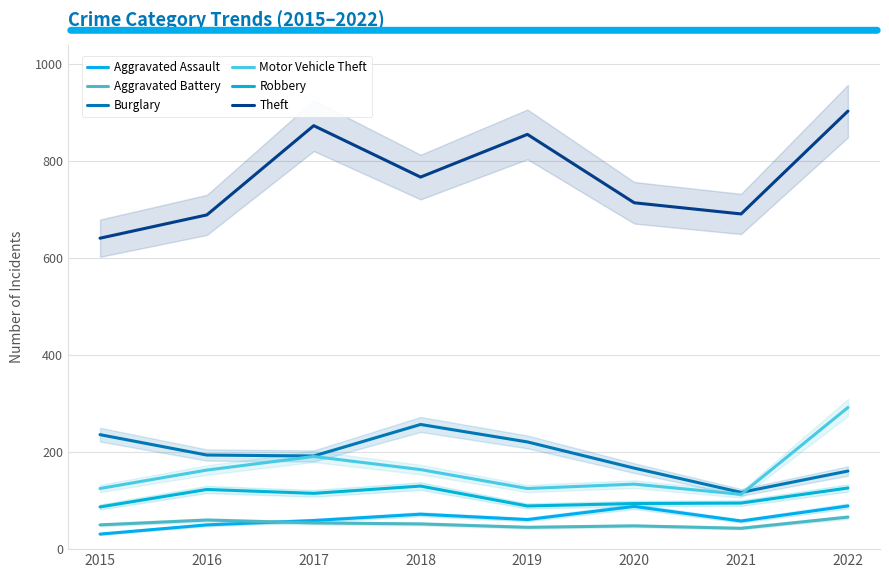

Which series ends up on top after the final intersection of Aggravated Battery and Aggravated Assault?

Aggravated Assault